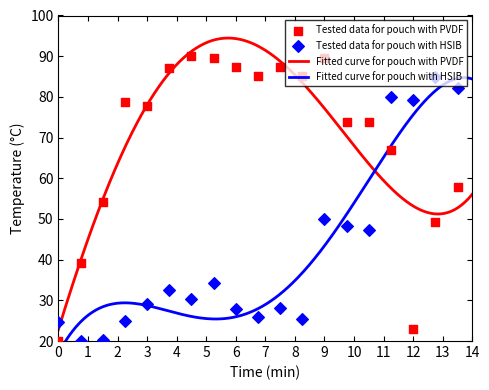

Which series has the largest Y range (max minus min)?

Tested data for pouch with PVDF